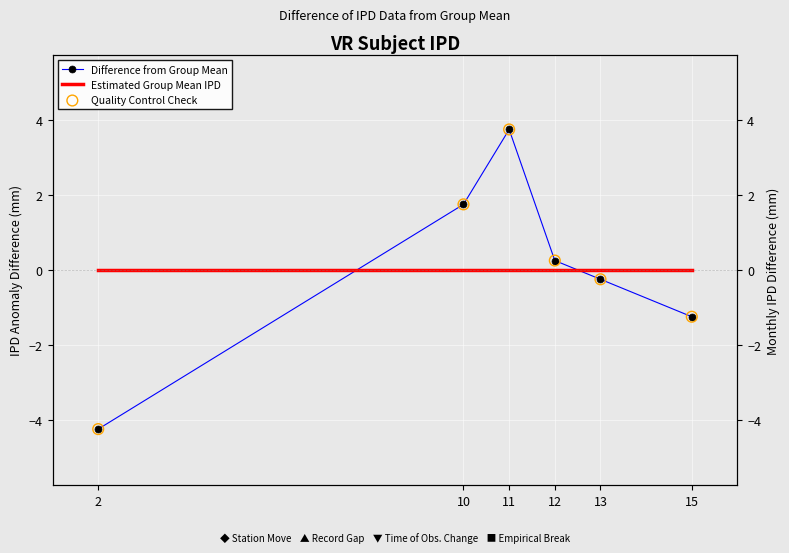

At which category is the sum across all series the highest?

11